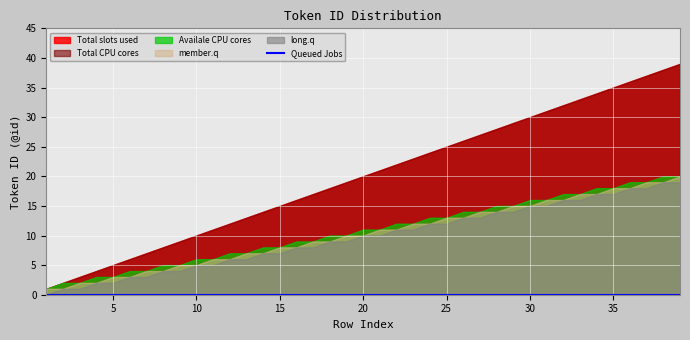

True or false: Total slots used and Total CPU cores intersect in this chart.

False